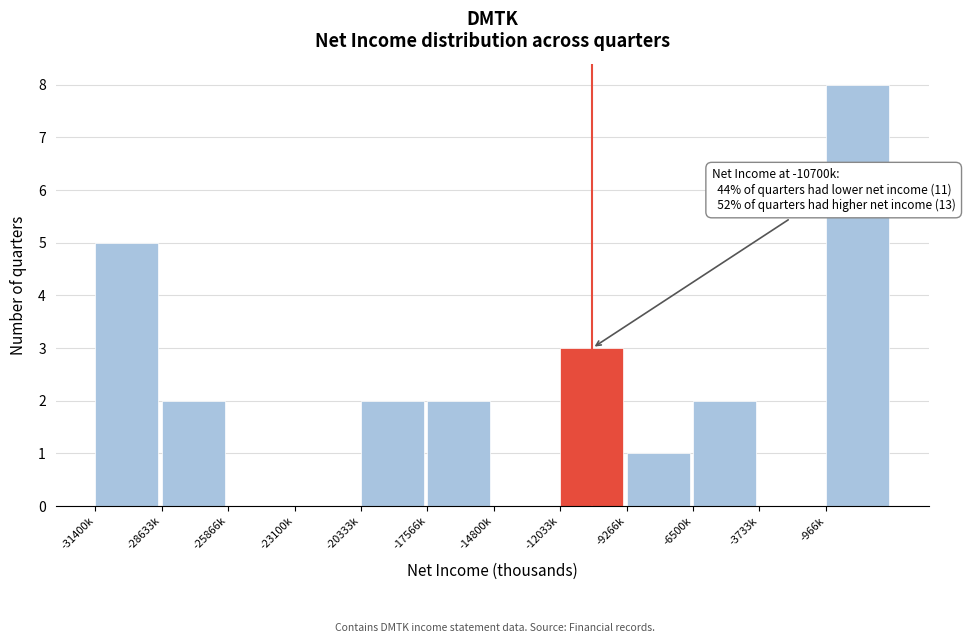

Reading left to right, extract all data points from this chart.

-31400k=5	-28633k=2	-25866k=0	-23100k=0	-20333k=2	-17566k=2	-14800k=0	-12033k=3	-9266k=1	-6500k=2	-3733k=0	-966k=8